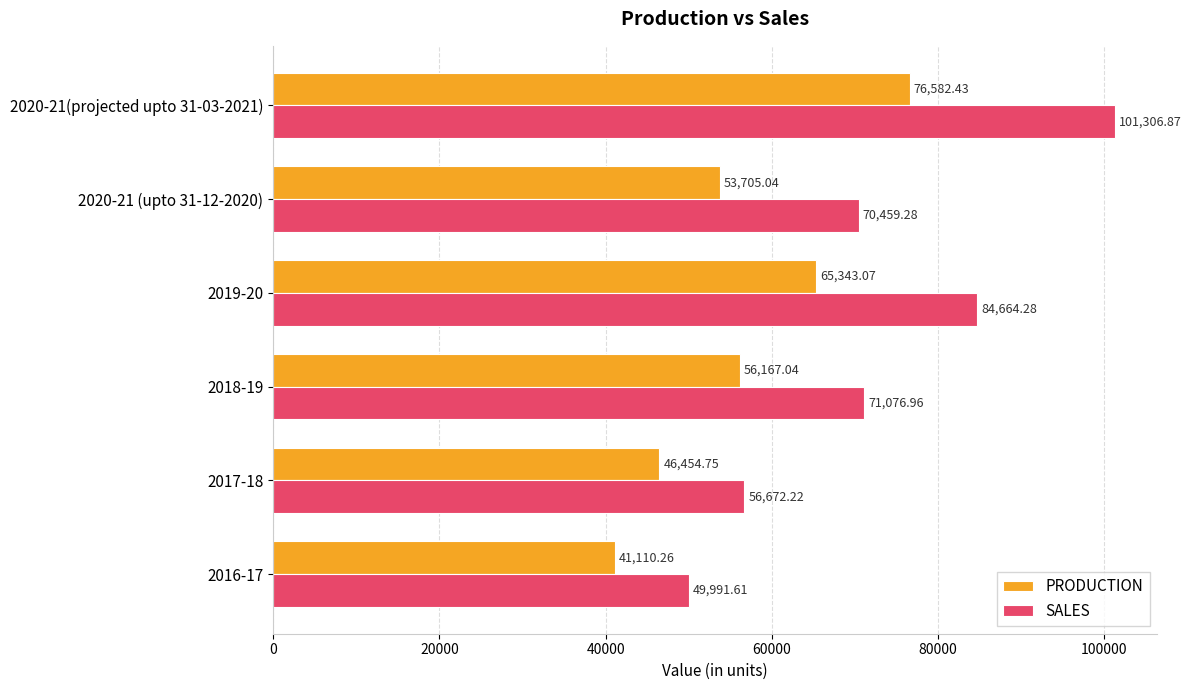

What is the difference between the maximum and minimum values in the PRODUCTION series?

35472.2